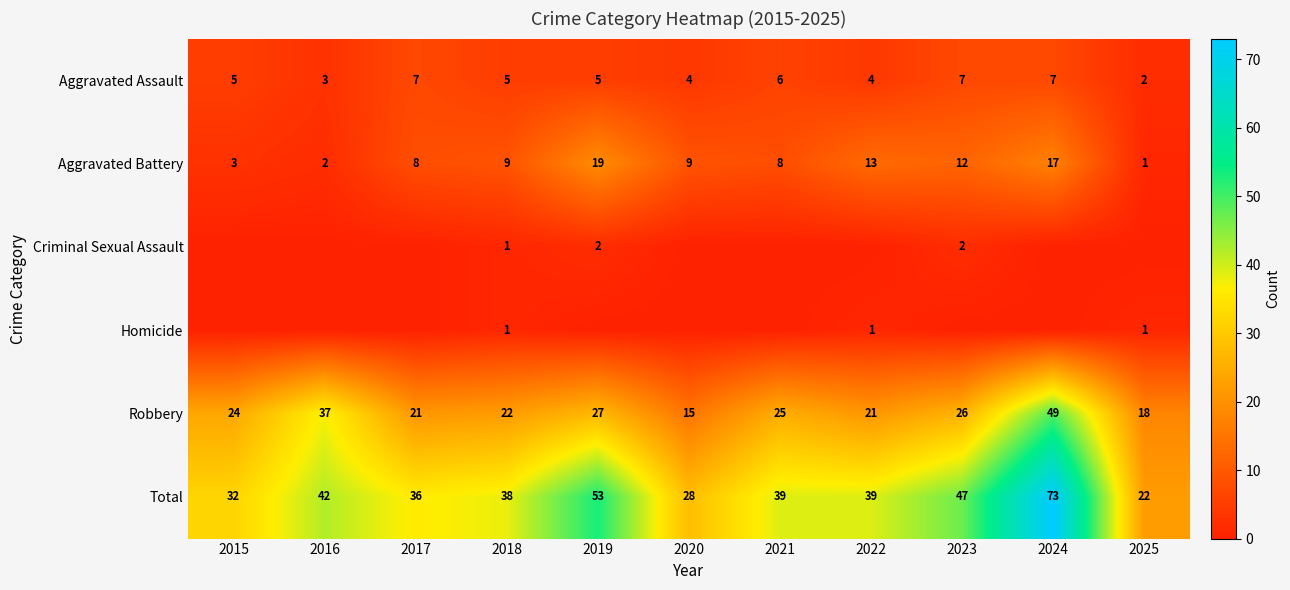

What is the difference between the second highest and second lowest values in the Robbery series?

19